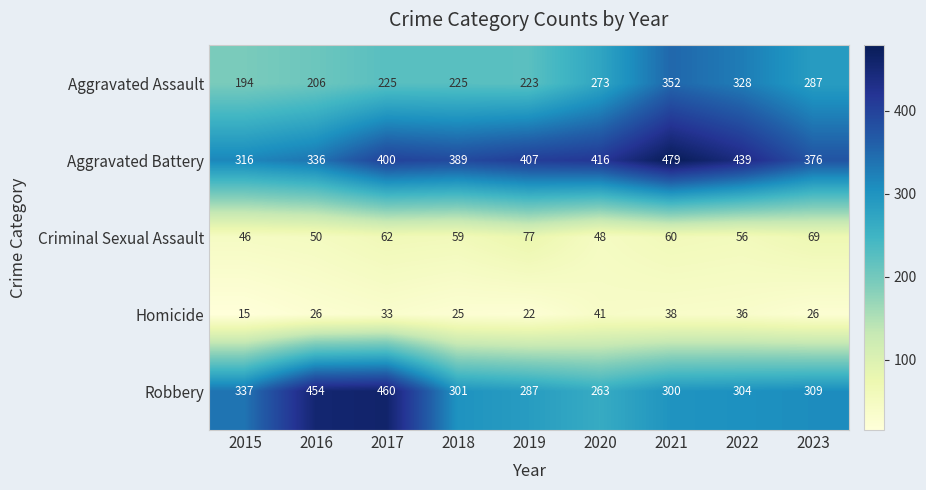

Which series has the largest total across all categories?

Aggravated Battery